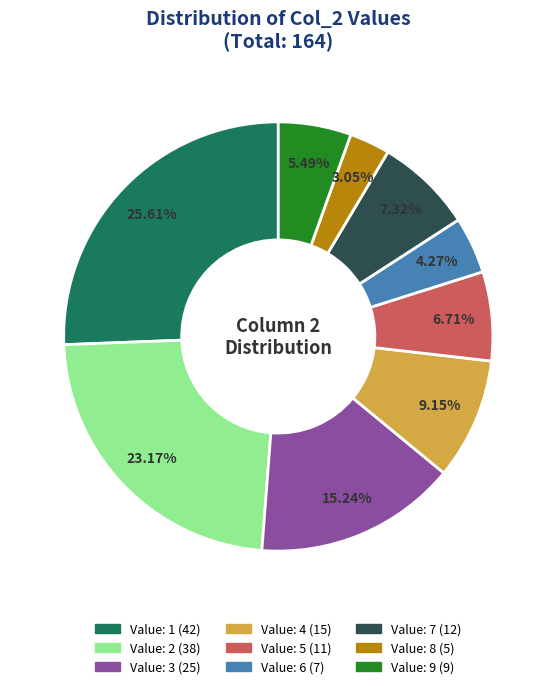

Is there a majority slice in this chart?

No